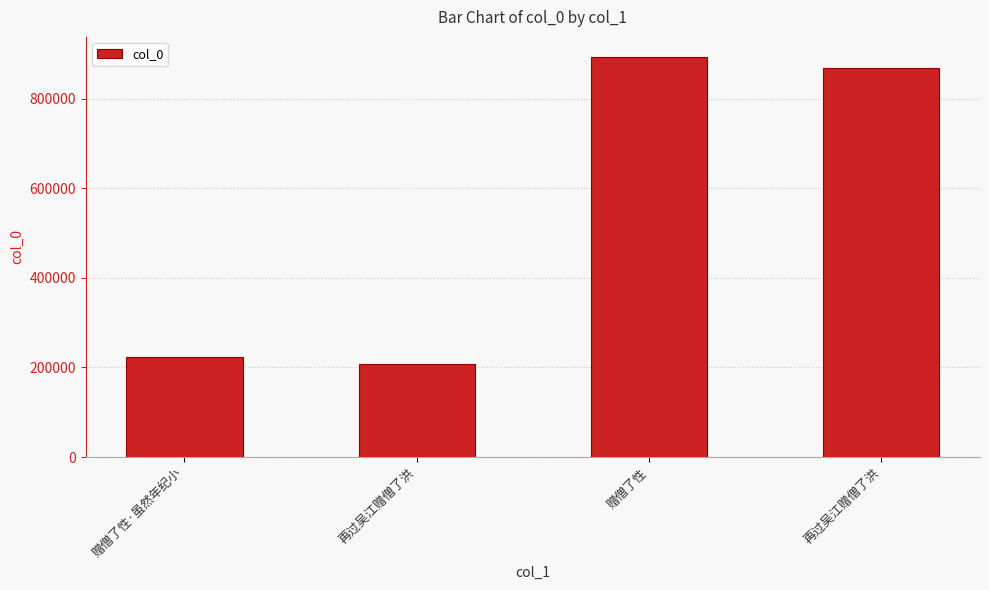

What is the value of the 1st bar from the left?

223123